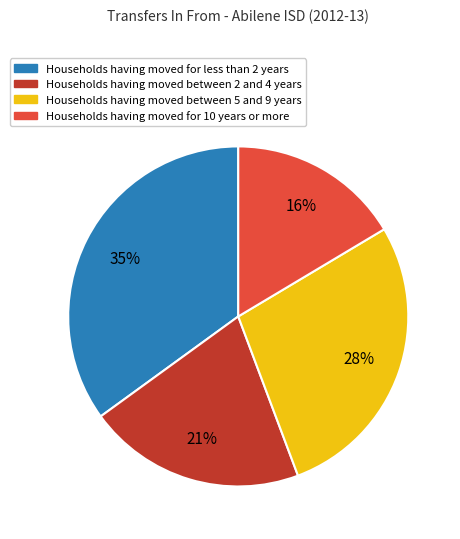

How many slices are in this pie chart?

4